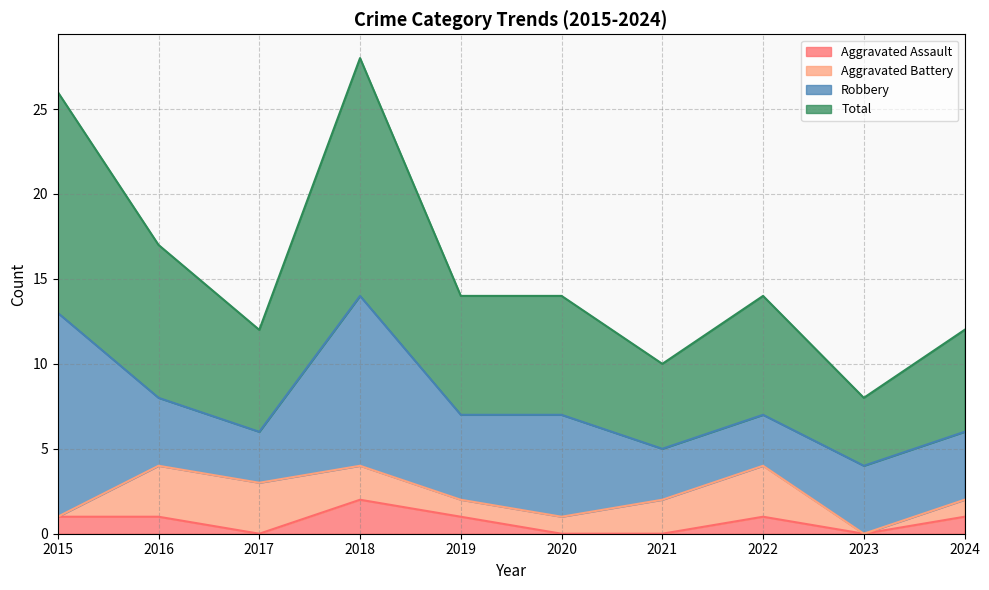

At which label does Aggravated Assault reach its peak?

2018